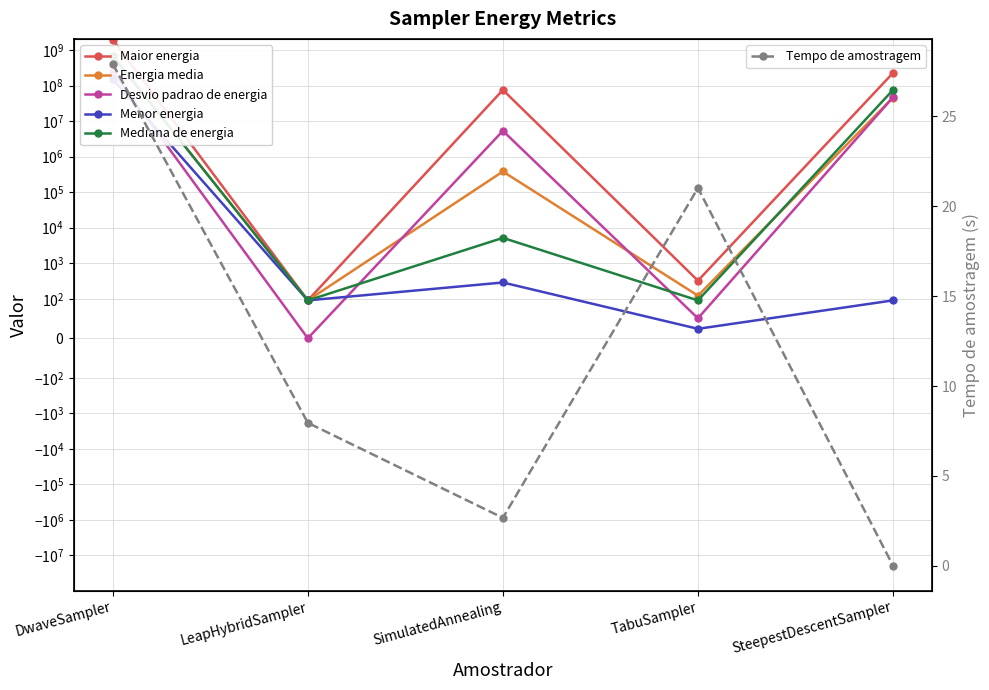

At SteepestDescentSampler, list the series in order from smallest to largest.

Tempo de amostragem, Menor energia, Energia media, Desvio padrao de energia, Mediana de energia, Maior energia